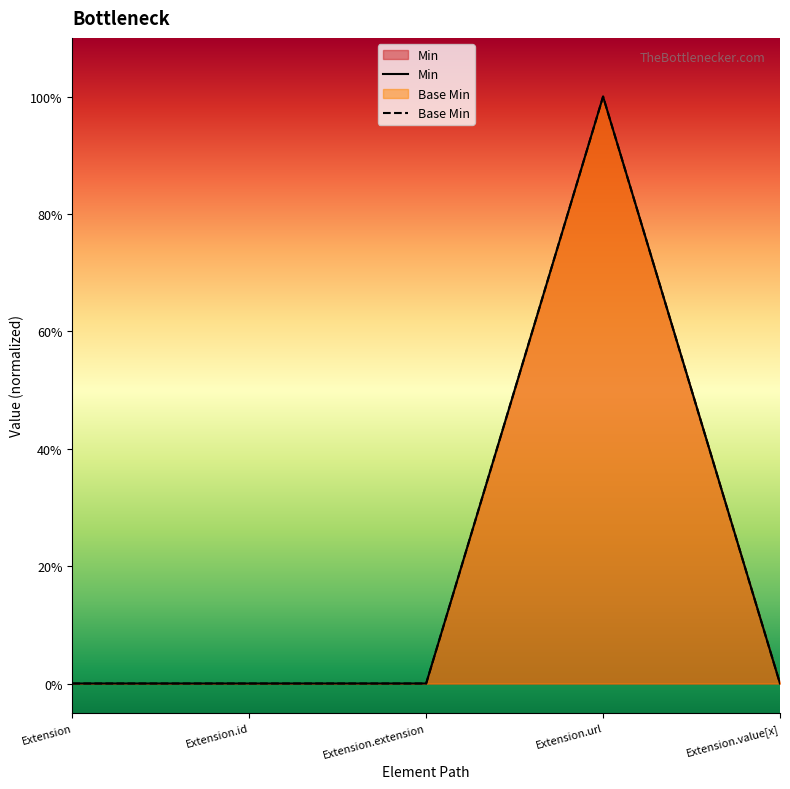

At which category is the sum across all series the highest?

Extension.url